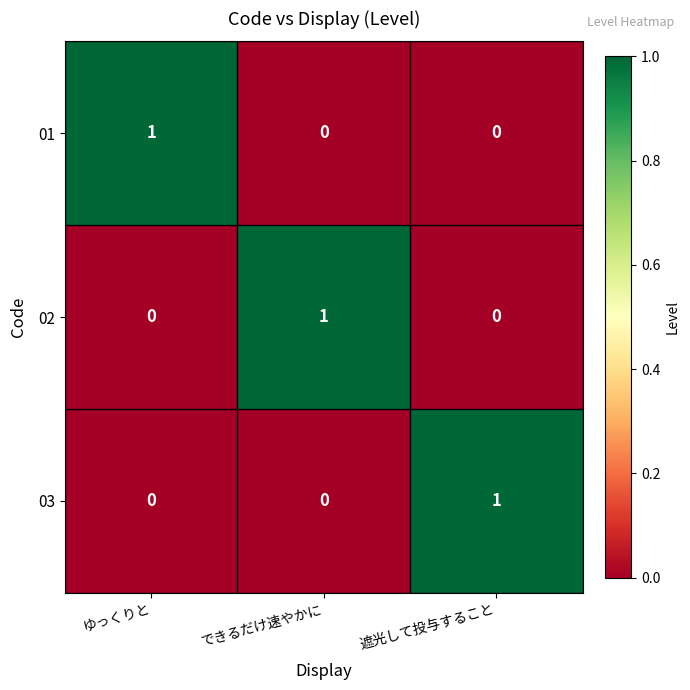

Count the 03 values in the range 0 to 1.

3